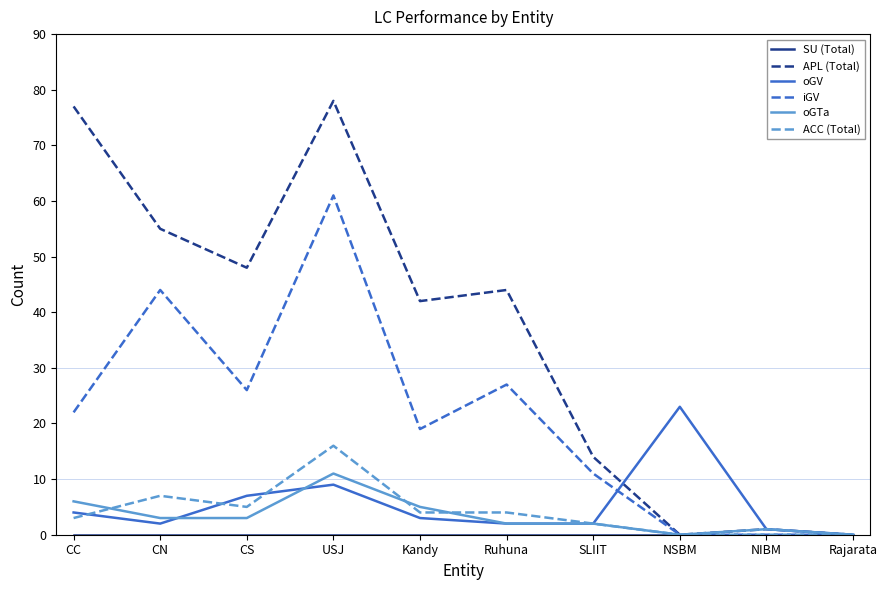

Between which two adjacent categories do oGV and iGV first intersect?

SLIIT and NSBM